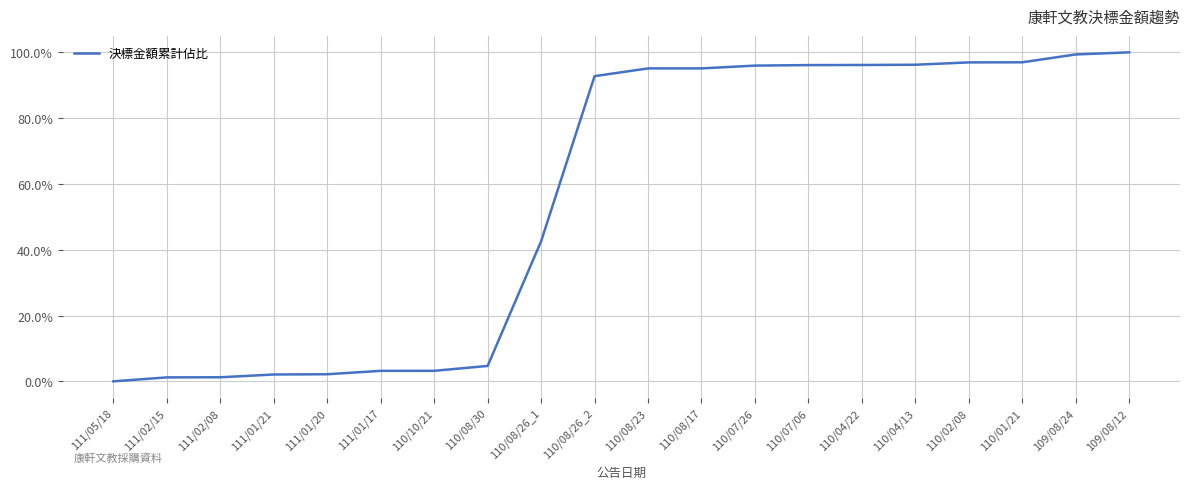

What is the difference between the maximum and minimum values?

100.0